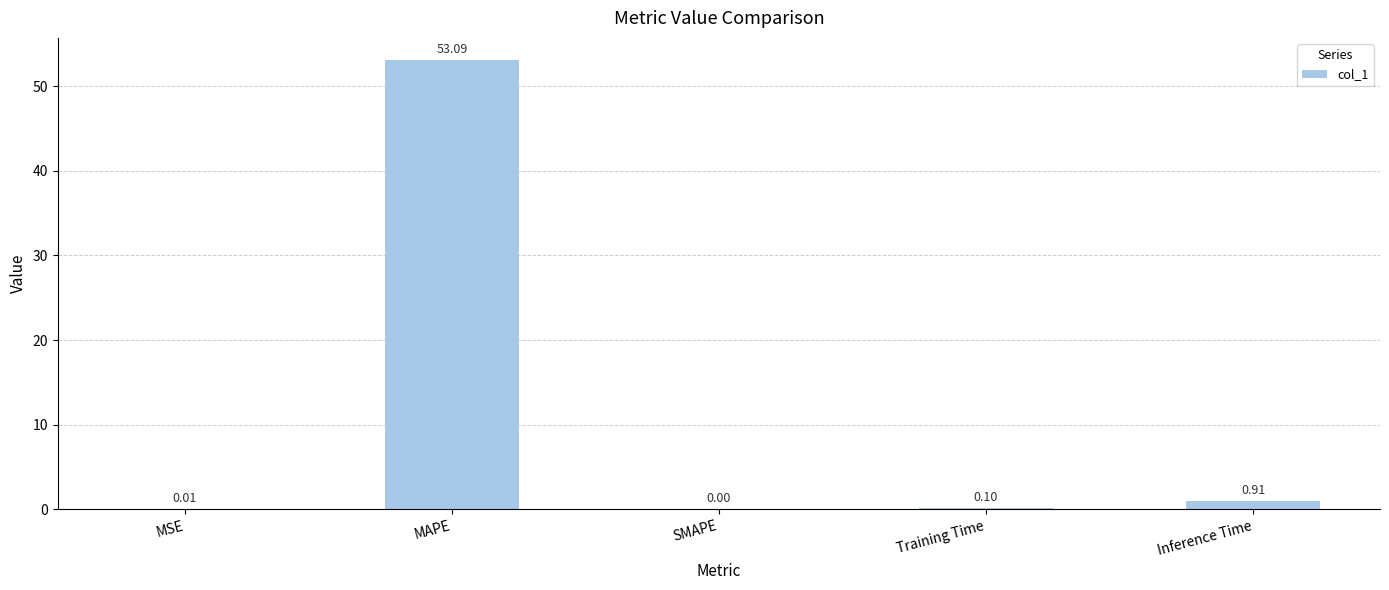

How many data points does each series have?

5